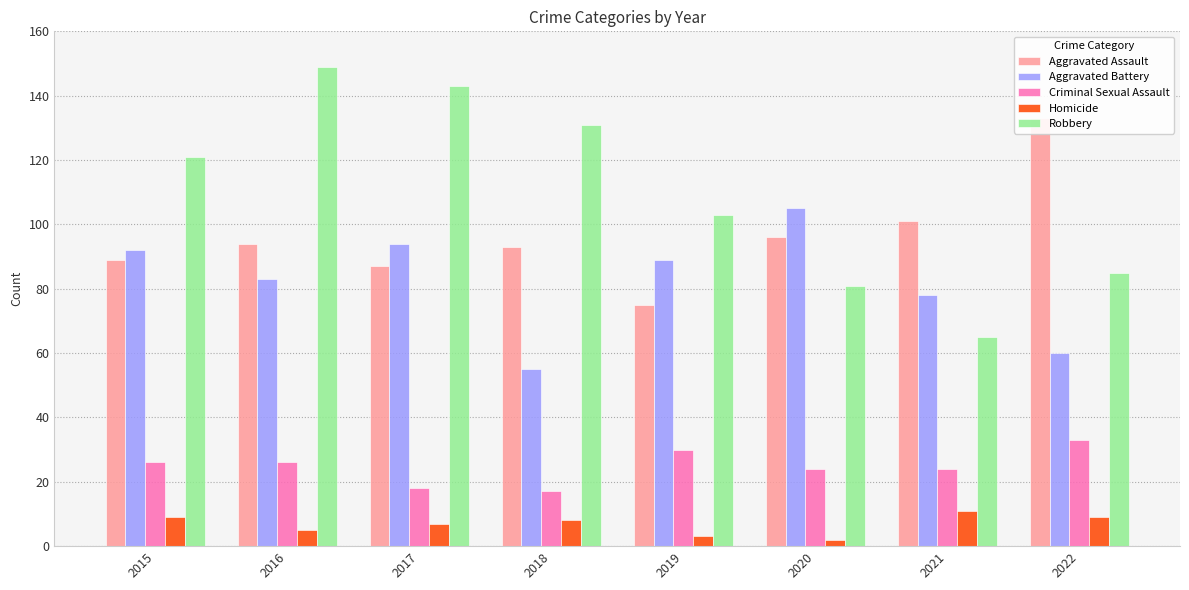

True or false: Homicide has a value of 14 at 2022.

False